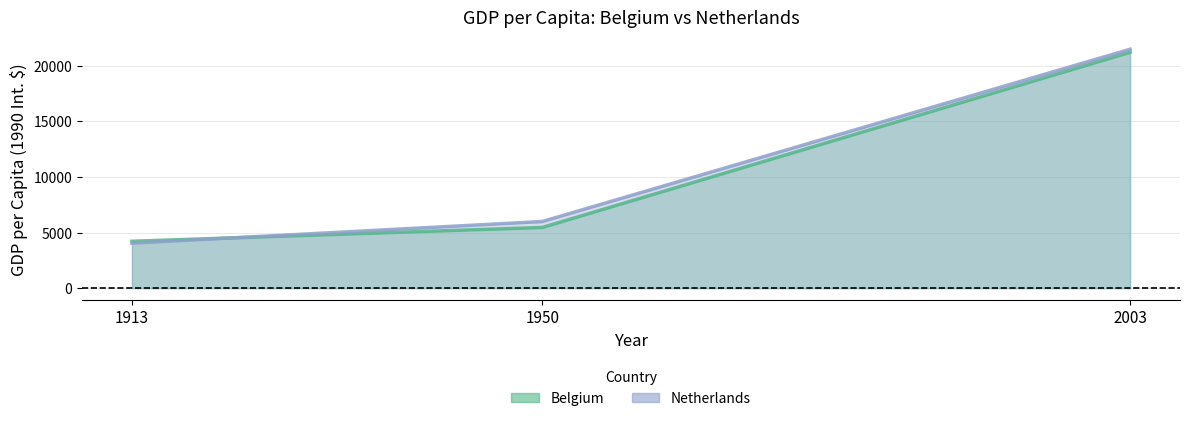

True or false: Netherlands has a value of 6772 at 1913.

False